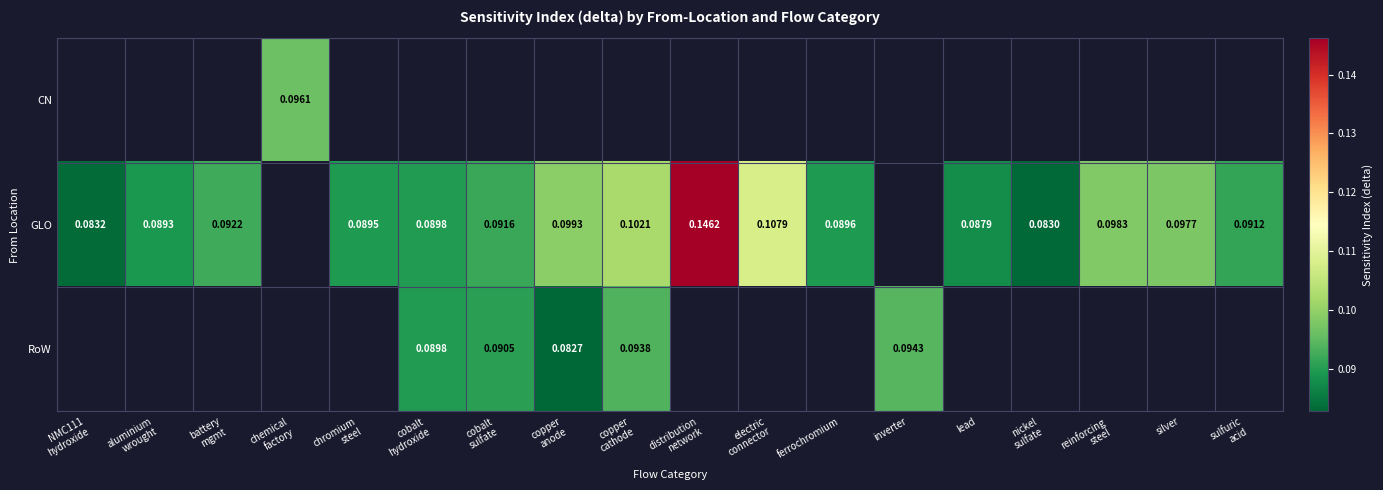

At which category does the chart reach its minimum across all series?

copper
anode